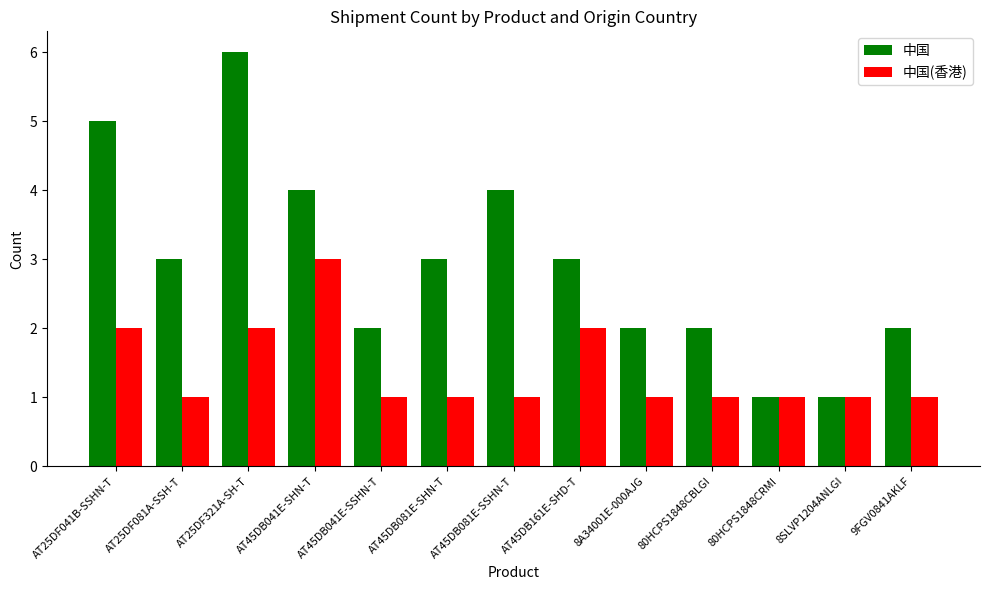

Between AT25DF321A-SH-T and AT45DB041E-SSHN-T, which series saw the biggest shift?

中国